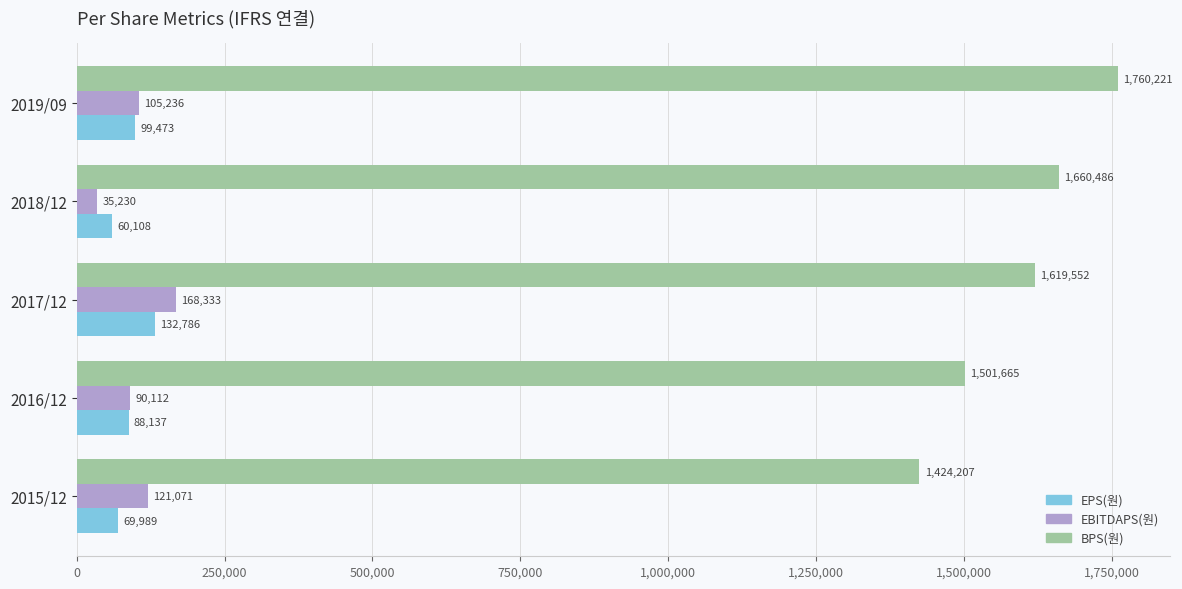

Which label corresponds to the smallest value in the chart?

2018/12